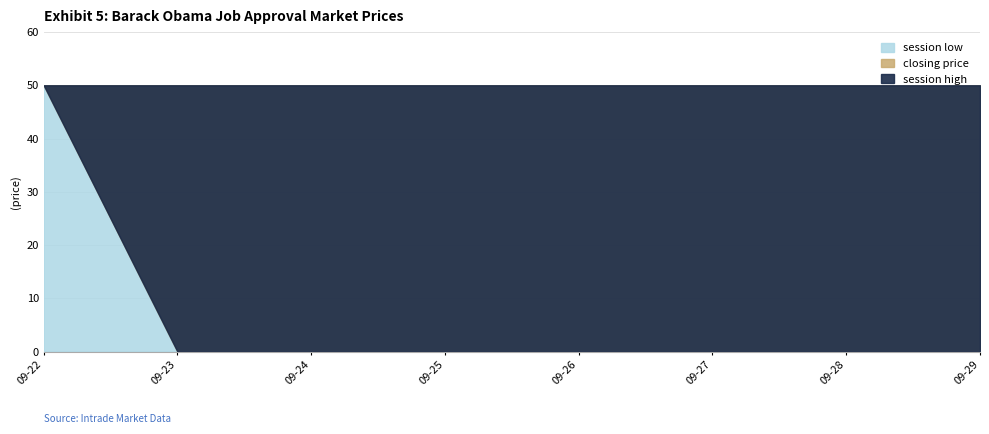

Which series has the largest range (max minus min)?

session low